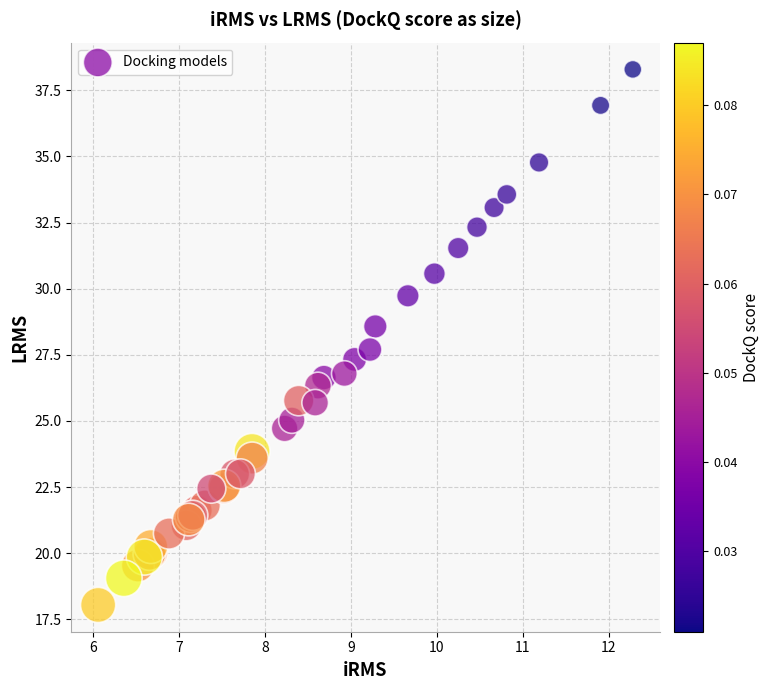

What Y value in the scatter plot is closest to 28?

27.7